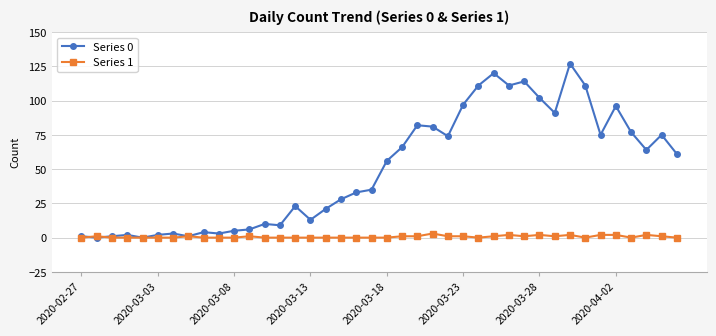

Which series has the widest spread of values?

Series 0